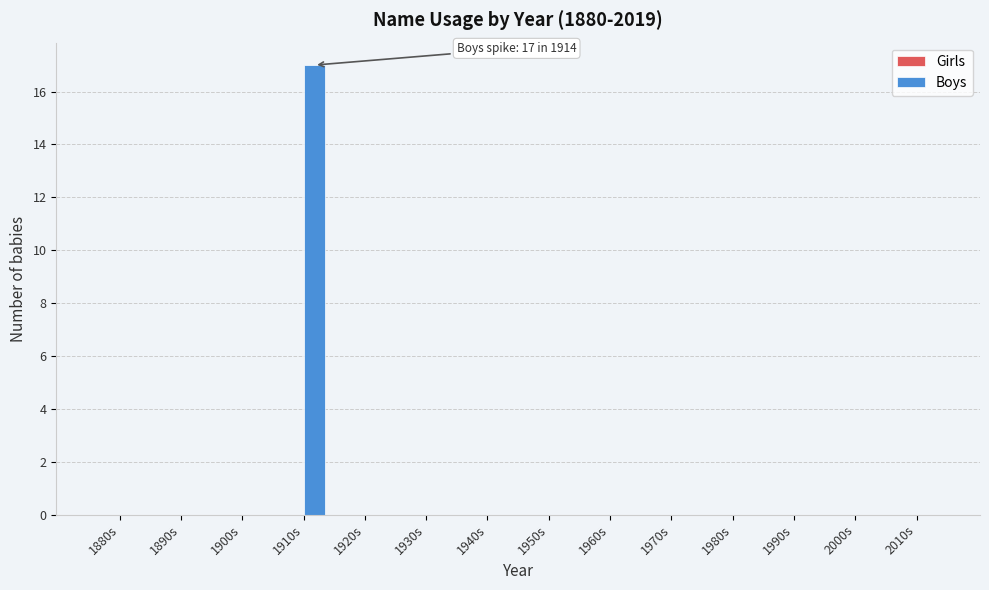

Reading right to left, extract all data points from this chart.

2010s=0	2000s=0	1990s=0	1980s=0	1970s=0	1960s=0	1950s=0	1940s=0	1930s=0	1920s=0	1910s=17	1900s=0	1890s=0	1880s=0